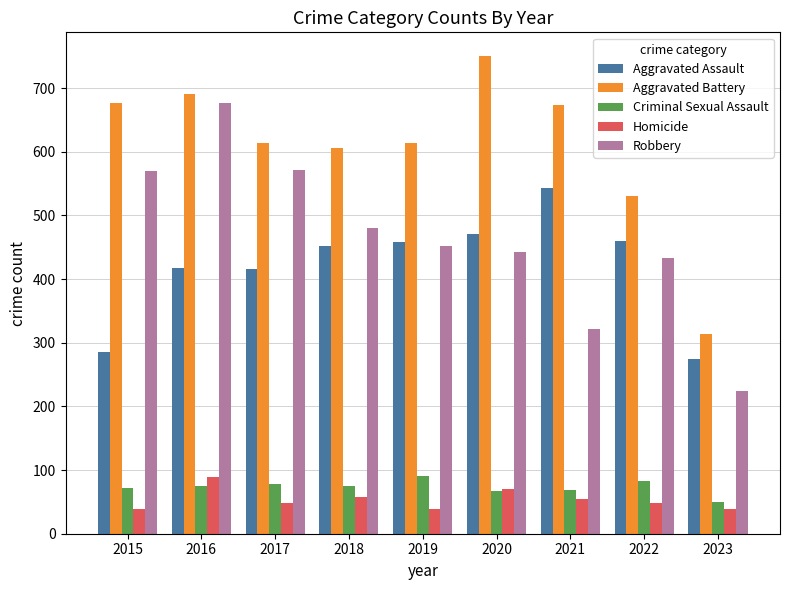

Rank the series at 2023 from highest to lowest value.

Aggravated Battery, Aggravated Assault, Robbery, Criminal Sexual Assault, Homicide